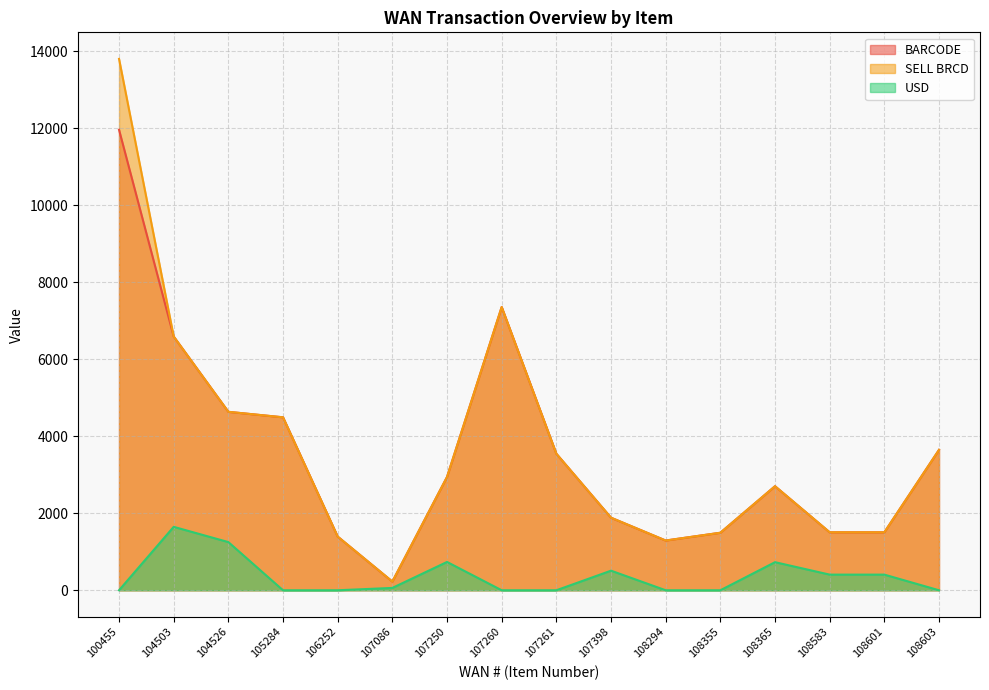

At which label is BARCODE closest to 6092?

104503